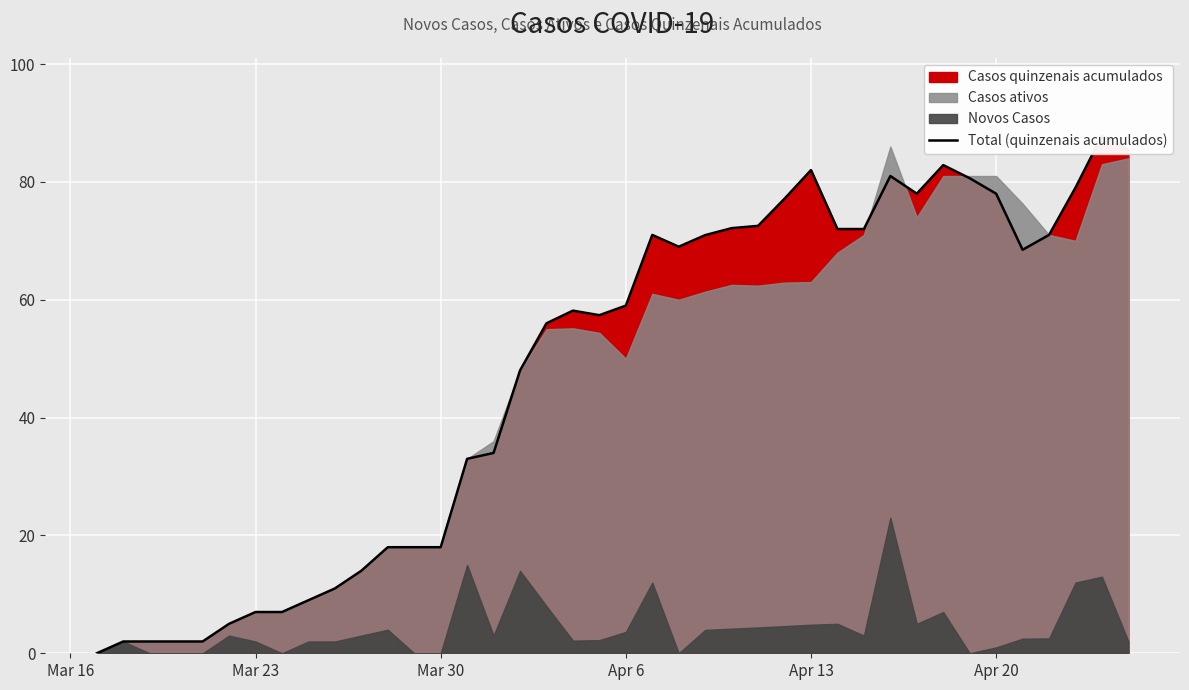

How many values are above zero?

39